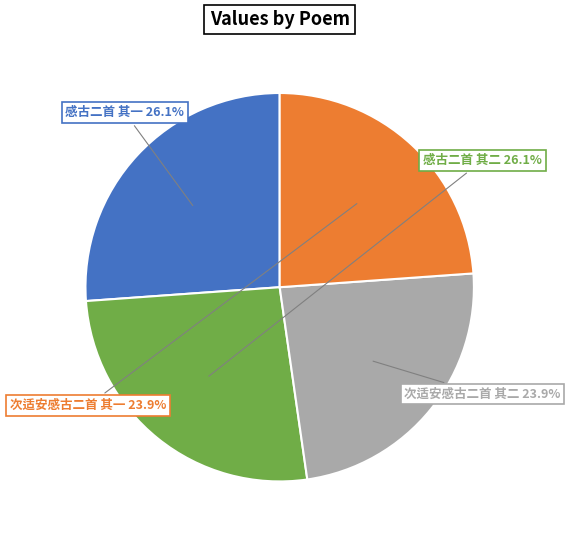

To the nearest percent, what is the difference between the largest and smallest slice percentages?

2%